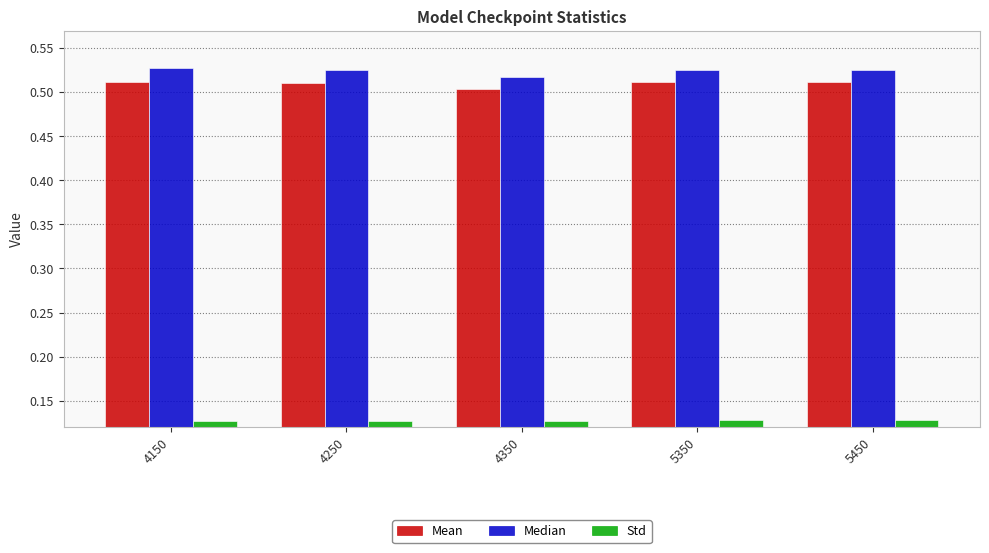

How many bars are there in each group?

3